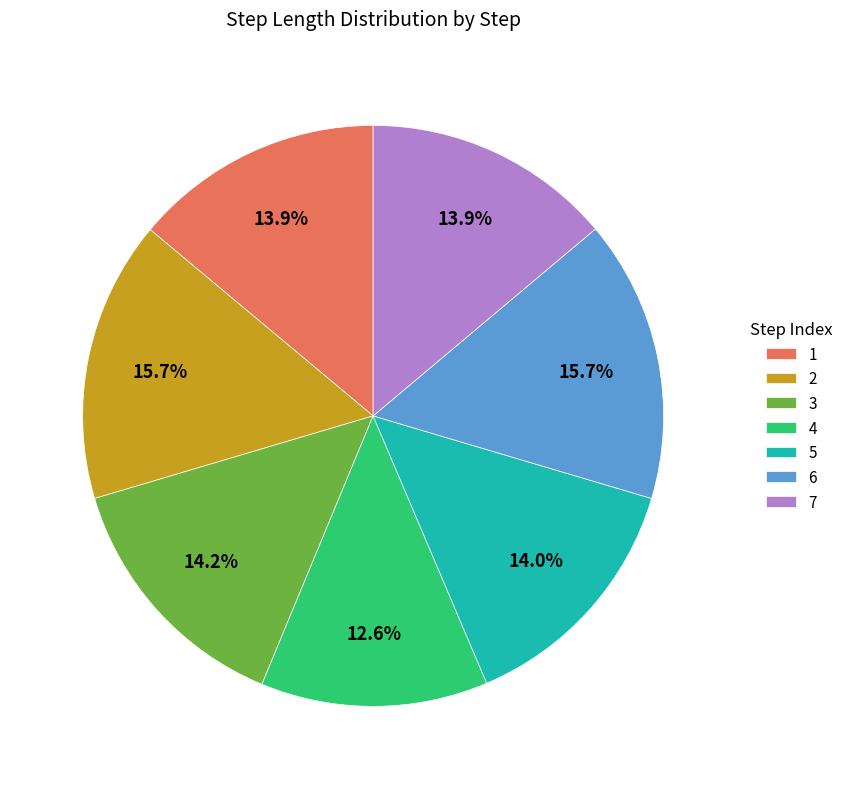

Is the sum of 1 and 4 greater than half?

No